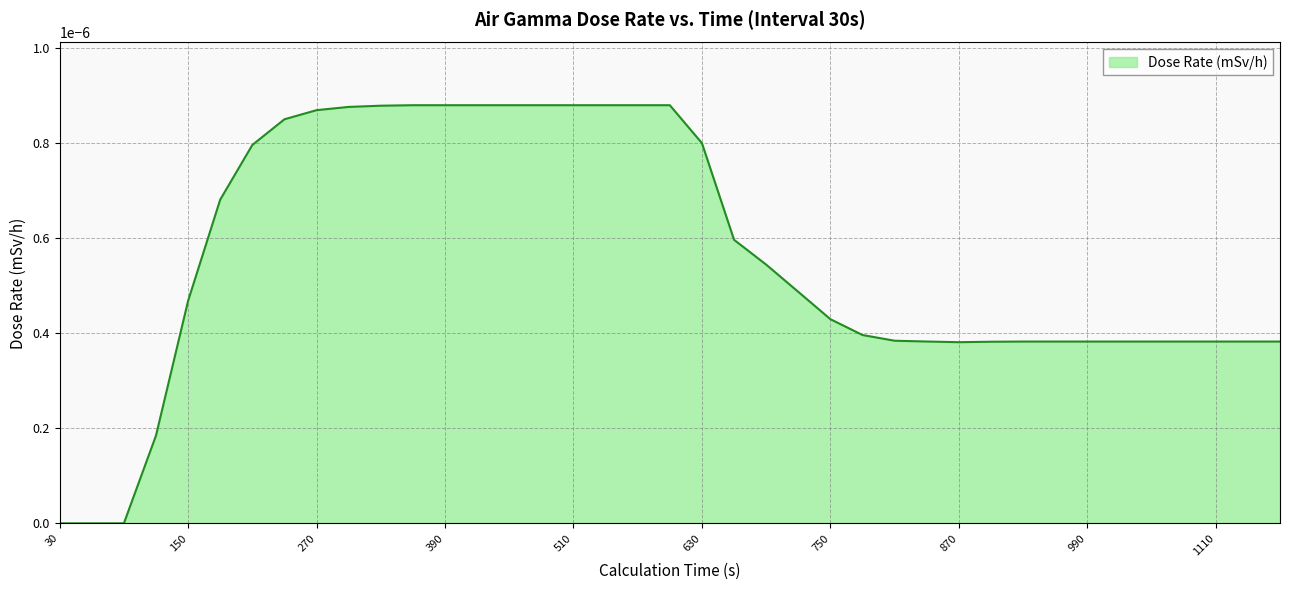

Is it true that the value at 30 is 0.0?

True